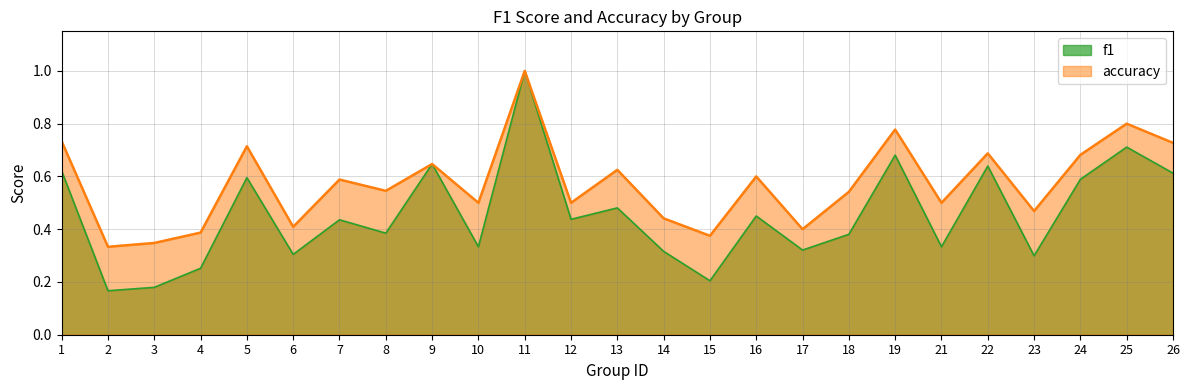

Is it true that f1 equals 0.0 at 3?

False